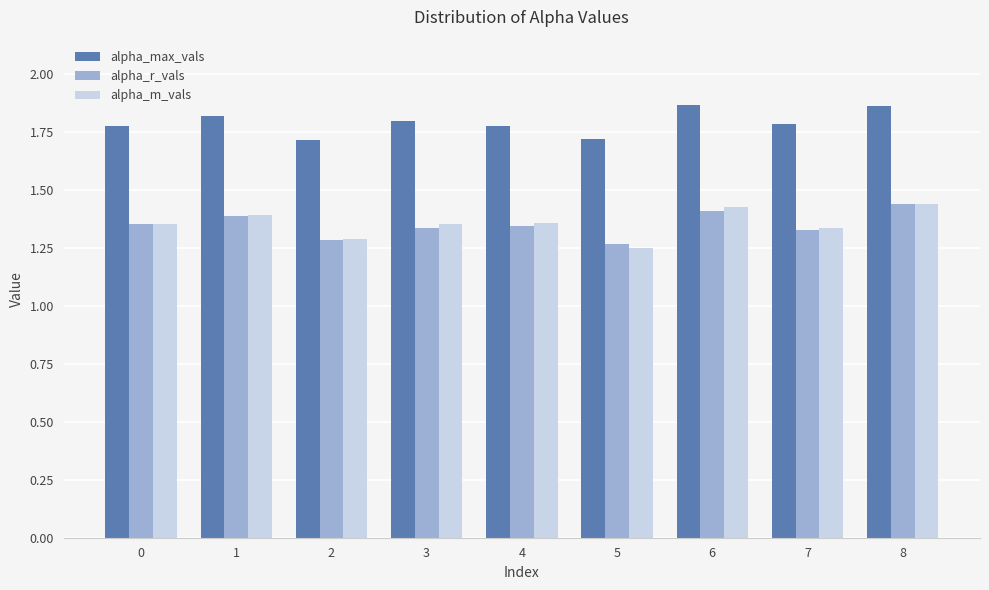

What is the spread (max minus min) of values at 4?

0.4